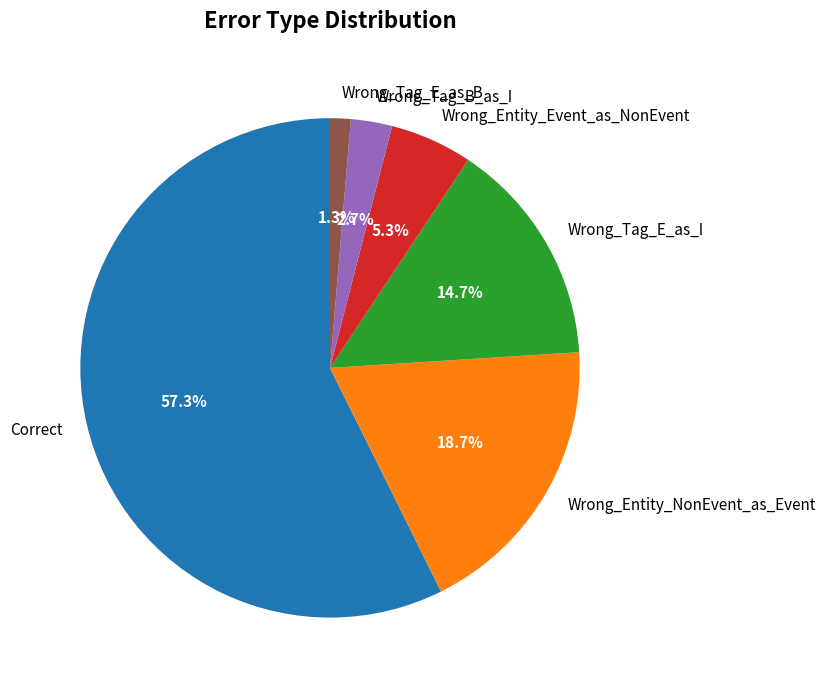

To the nearest percent, what is the combined percentage of Wrong_Tag_E_as_B and Wrong_Tag_E_as_I?

16%